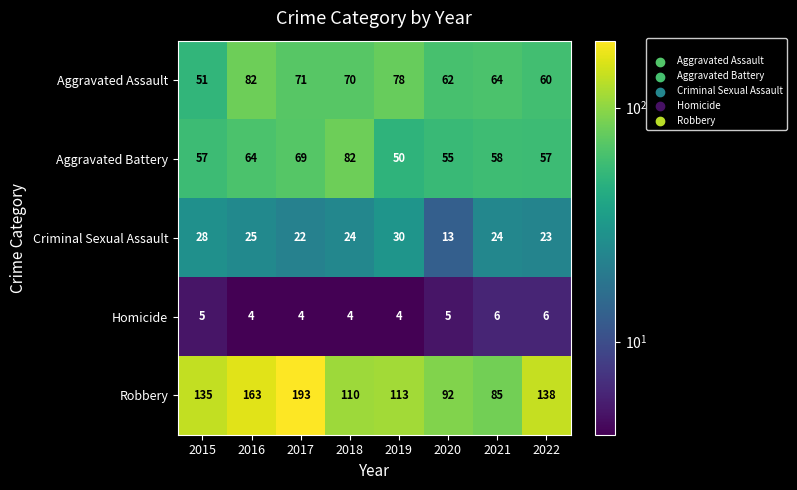

At which label is Robbery closest to 139?

2022